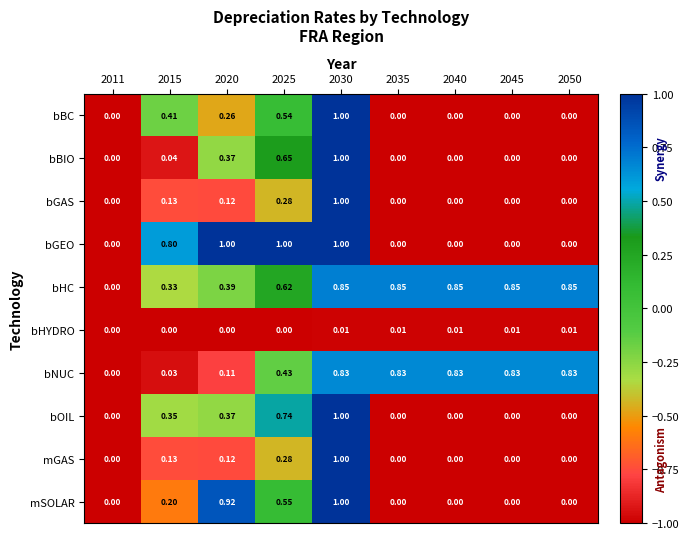

Is the value of bGEO at 2050 greater than the value of bGAS at 2015?

No